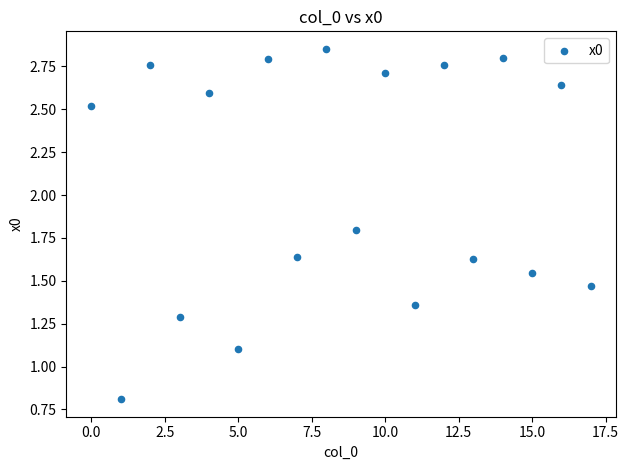

What Y value in the scatter plot is closest to 1?

1.1